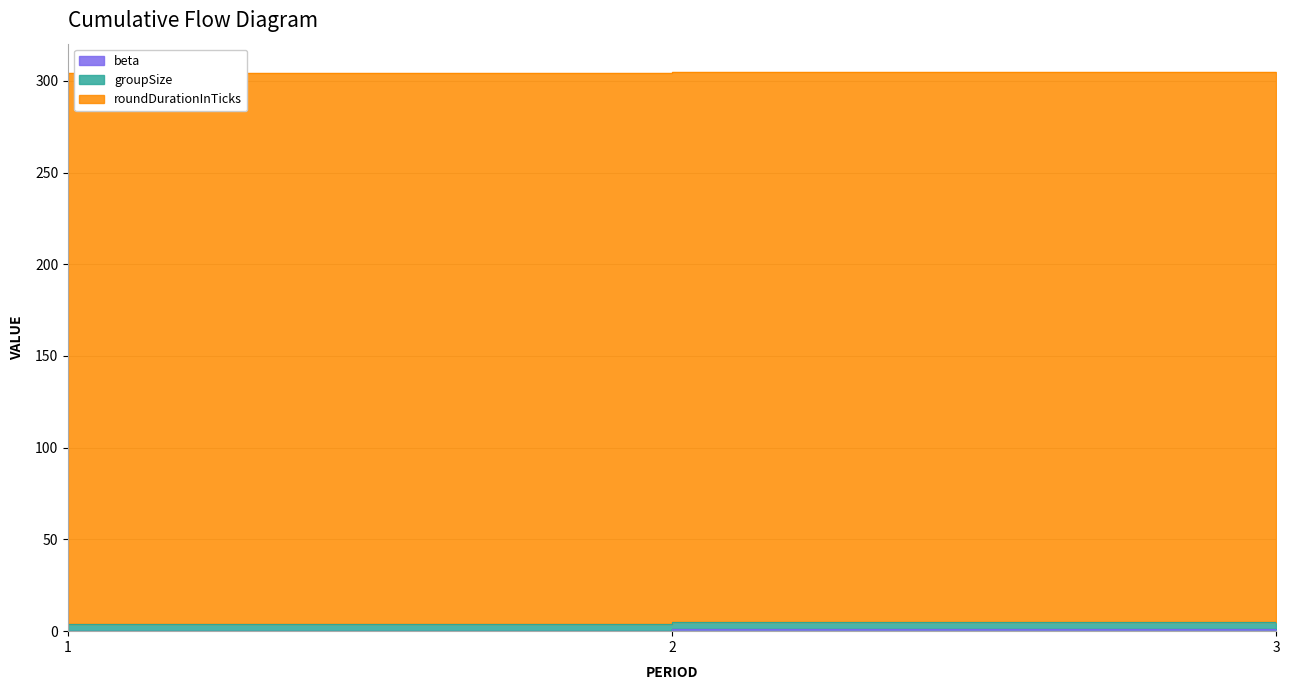

The roundDurationInTicks series shows 178.5 at 3. True or false?

False